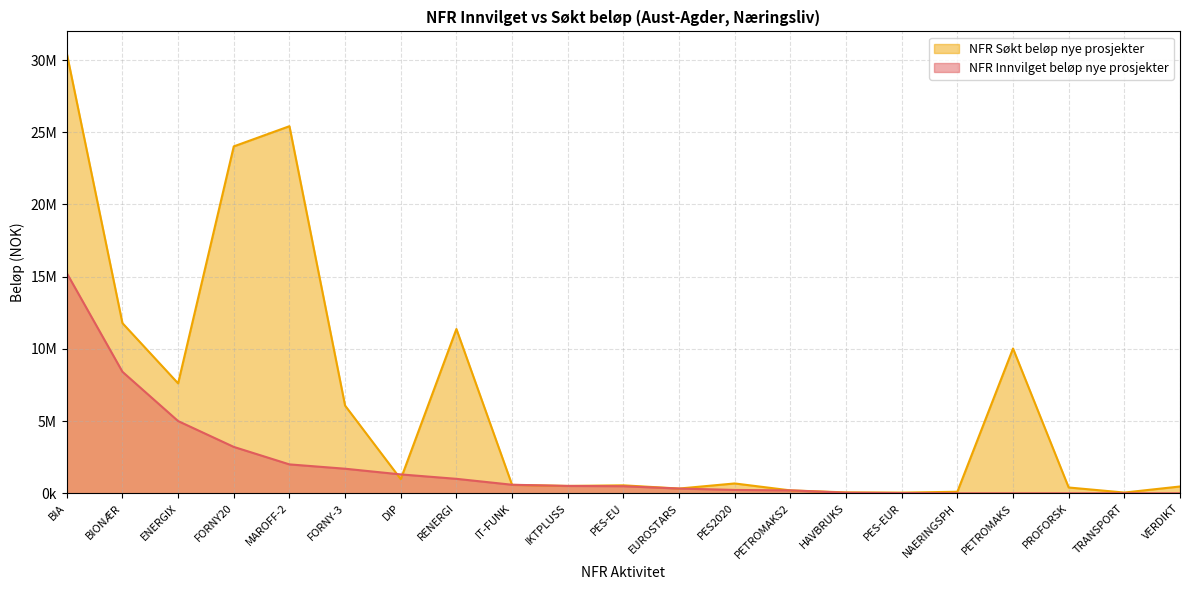

What is the difference between the second highest and minimum values in the NFR Innvilget beløp nye prosjekter series?

8412000